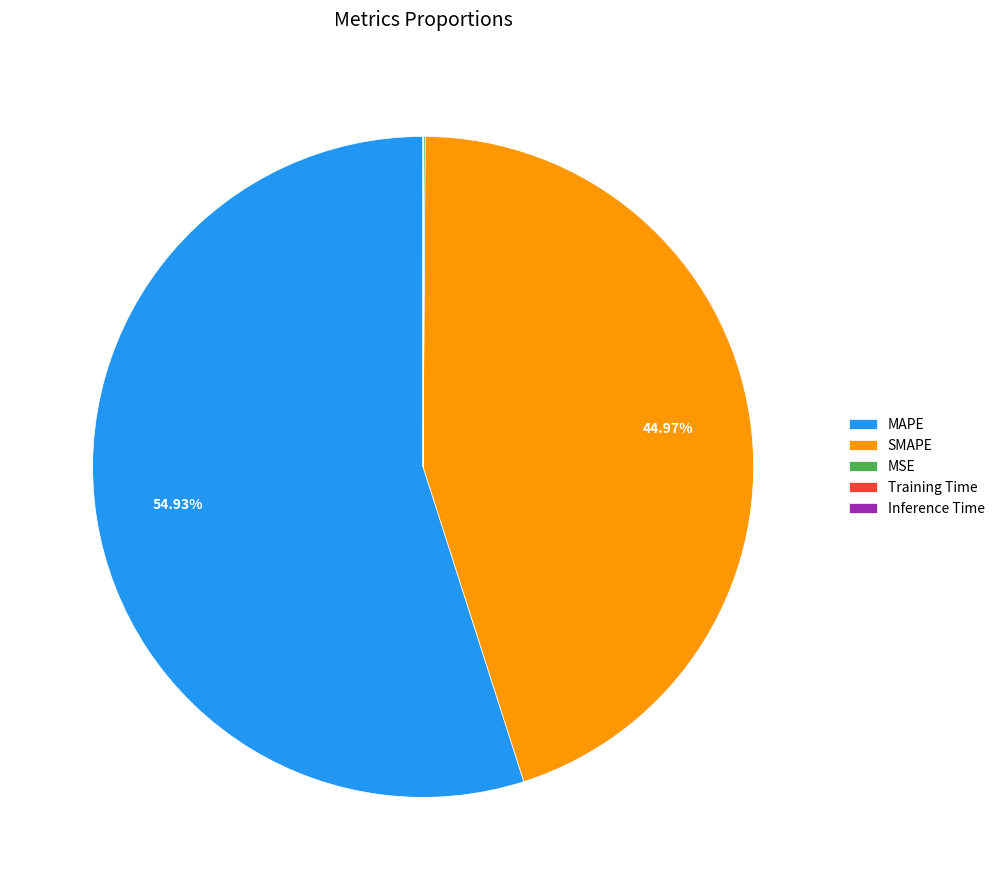

What is the largest slice in the pie chart?

MAPE